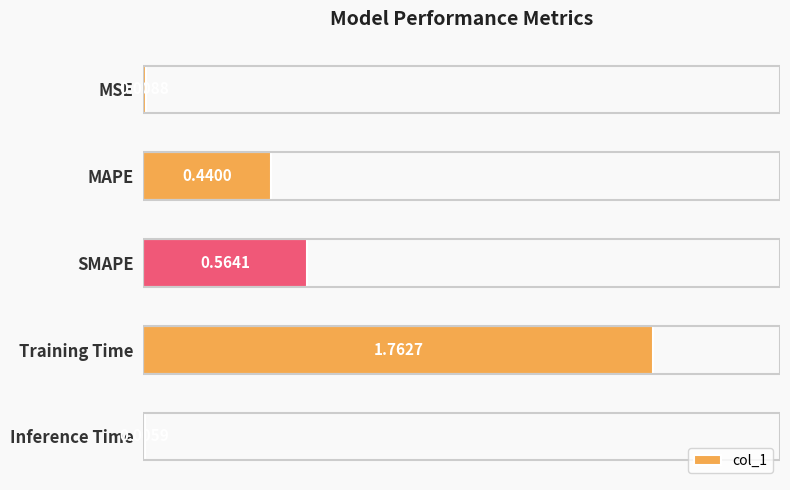

What is the sum of all values?

2.8